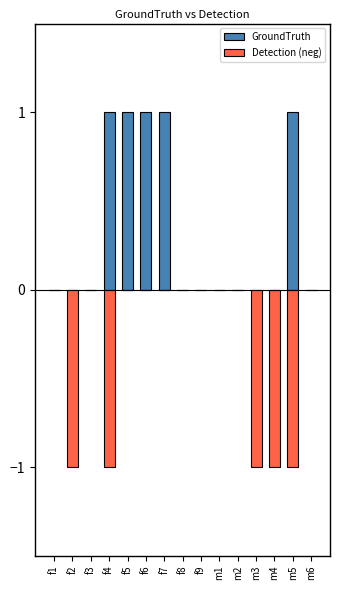

How many Detection (neg) values are between -1 and 0?

15